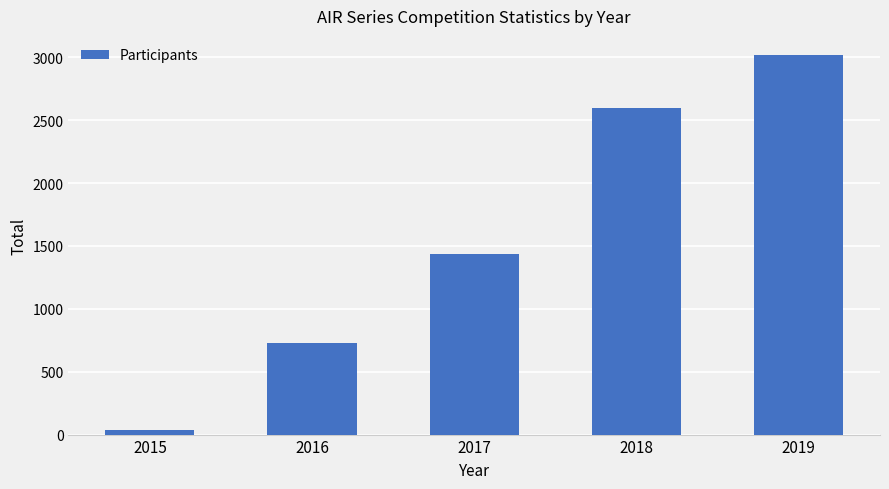

Reading left to right, what are all the values shown in this chart?

35	731	1437	2595	3020